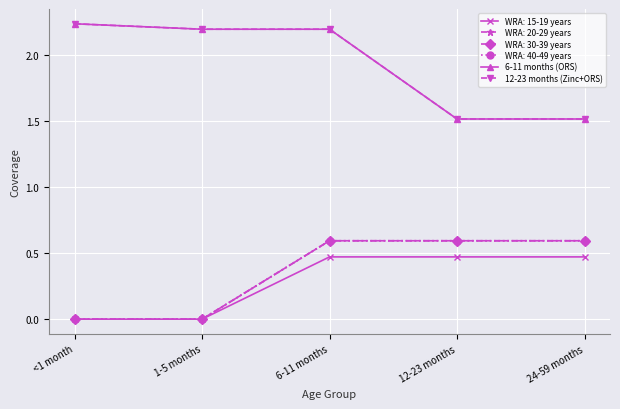

What is the value of the 12-23 months (Zinc+ORS) point at the 1st from the left?

2.2